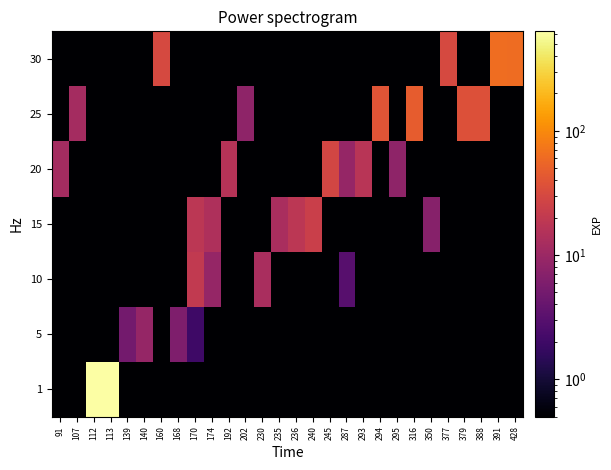

Reading left to right, what are all the values shown in this chart?

1: 91=0.0	107=0.0	112=631.0	113=633.0	139=0.0	140=0.0	160=0.0	168=0.0	170=0.0	174=0.0	192=0.0	202=0.0	230=0.0	235=0.0	236=0.0	240=0.0	245=0.0	287=0.0	293=0.0	294=0.0	295=0.0	316=0.0	350=0.0	377=0.0	379=0.0	388=0.0	391=0.0	428=0.0
5: 91=0.0	107=0.0	112=0.0	113=0.0	139=5.0	140=9.0	160=0.0	168=6.0	170=2.0	174=0.0	192=0.0	202=0.0	230=0.0	235=0.0	236=0.0	240=0.0	245=0.0	287=0.0	293=0.0	294=0.0	295=0.0	316=0.0	350=0.0	377=0.0	379=0.0	388=0.0	391=0.0	428=0.0
10: 91=0.0	107=0.0	112=0.0	113=0.0	139=0.0	140=0.0	160=0.0	168=0.0	170=20.0	174=9.0	192=0.0	202=0.0	230=13.0	235=0.0	236=0.0	240=0.0	245=0.0	287=3.0	293=0.0	294=0.0	295=0.0	316=0.0	350=0.0	377=0.0	379=0.0	388=0.0	391=0.0	428=0.0
15: 91=0.0	107=0.0	112=0.0	113=0.0	139=0.0	140=0.0	160=0.0	168=0.0	170=18.0	174=14.0	192=0.0	202=0.0	230=0.0	235=13.0	236=18.0	240=24.0	245=0.0	287=0.0	293=0.0	294=0.0	295=0.0	316=0.0	350=7.0	377=0.0	379=0.0	388=0.0	391=0.0	428=0.0
20: 91=12.0	107=0.0	112=0.0	113=0.0	139=0.0	140=0.0	160=0.0	168=0.0	170=0.0	174=0.0	192=16.0	202=0.0	230=0.0	235=0.0	236=0.0	240=0.0	245=28.0	287=9.0	293=17.0	294=0.0	295=8.0	316=0.0	350=0.0	377=0.0	379=0.0	388=0.0	391=0.0	428=0.0
25: 91=0.0	107=12.0	112=0.0	113=0.0	139=0.0	140=0.0	160=0.0	168=0.0	170=0.0	174=0.0	192=0.0	202=8.0	230=0.0	235=0.0	236=0.0	240=0.0	245=0.0	287=0.0	293=0.0	294=39.0	295=0.0	316=47.0	350=0.0	377=0.0	379=36.0	388=36.0	391=0.0	428=0.0
30: 91=0.0	107=0.0	112=0.0	113=0.0	139=0.0	140=0.0	160=31.0	168=0.0	170=0.0	174=0.0	192=0.0	202=0.0	230=0.0	235=0.0	236=0.0	240=0.0	245=0.0	287=0.0	293=0.0	294=0.0	295=0.0	316=0.0	350=0.0	377=31.0	379=0.0	388=0.0	391=64.0	428=62.0